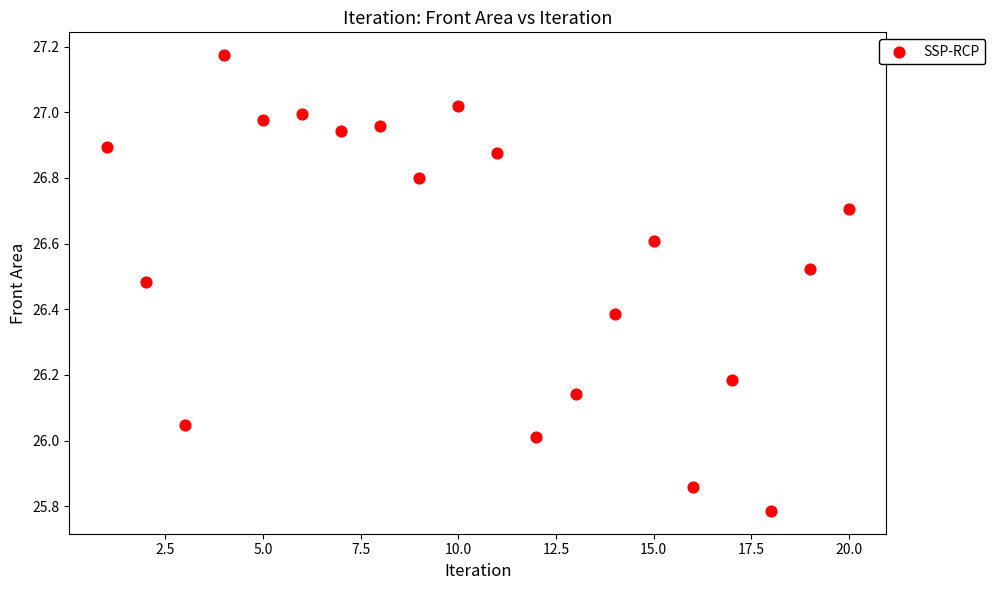

What is the range of Y values (max minus min)?

1.4